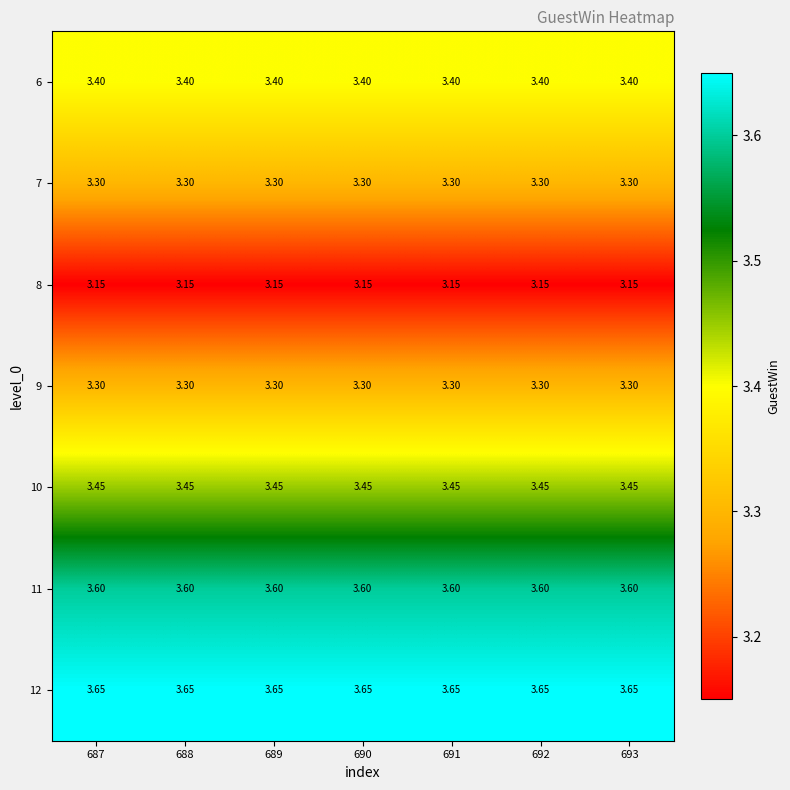

Is the value of 11 at 688 greater than the value of 7 at 687?

Yes